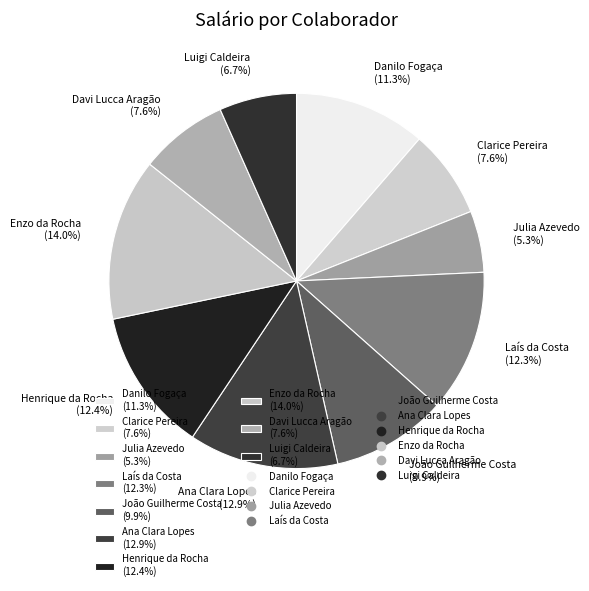

The Danilo Fogaça slice represents 11% of the pie. True or false?

True